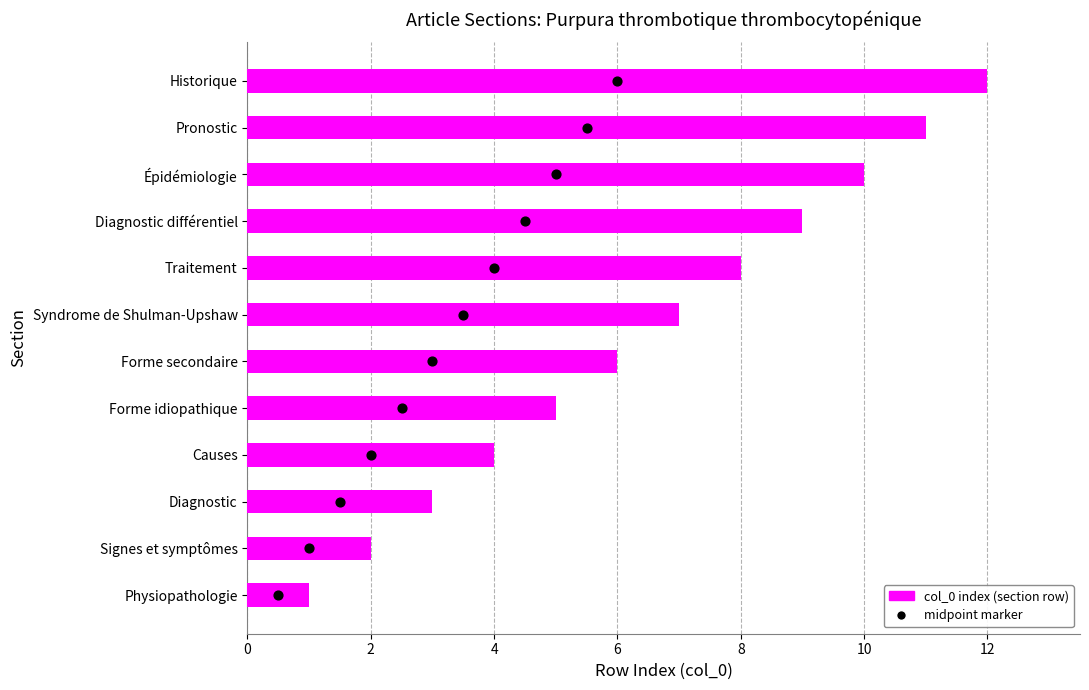

Which series has the largest total across all categories?

col_0 index